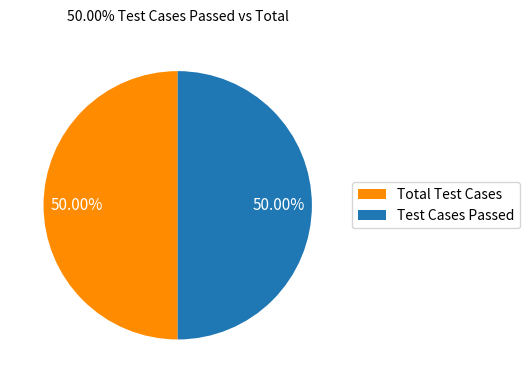

Is the sum of Test Cases Passed and Total Test Cases greater than half?

Yes